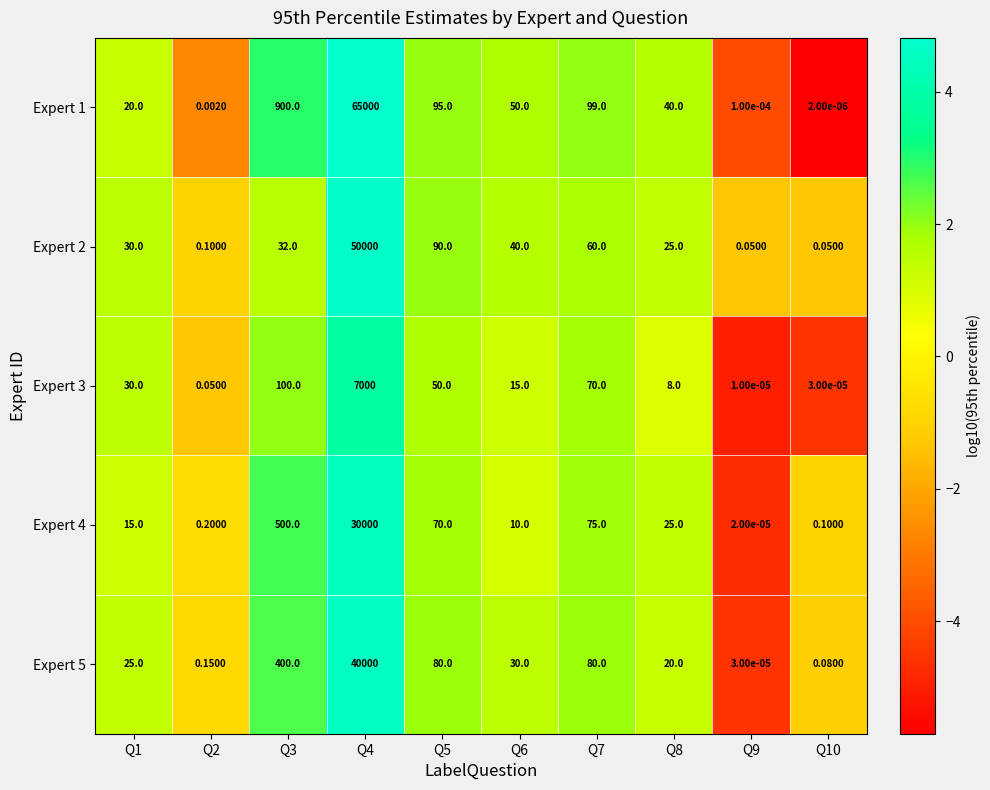

Is the value of Expert 2 at Q10 greater than the value of Expert 1 at Q6?

No